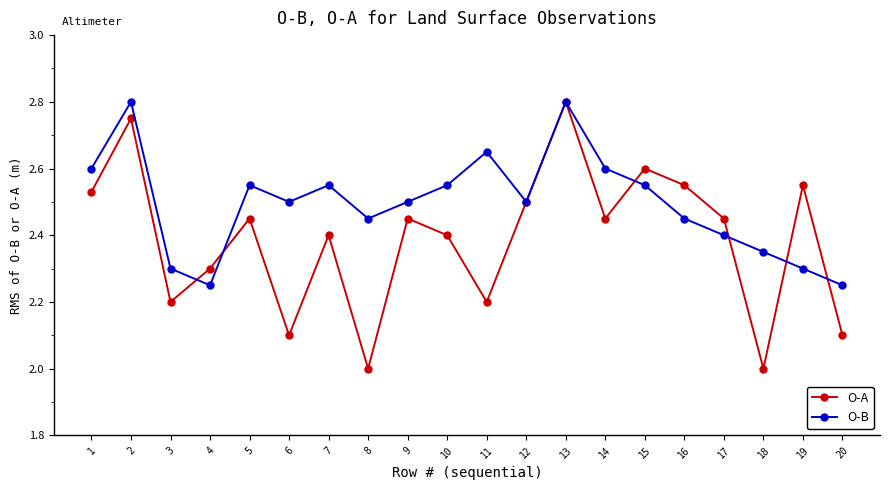

Which series has the widest spread of values?

O-A